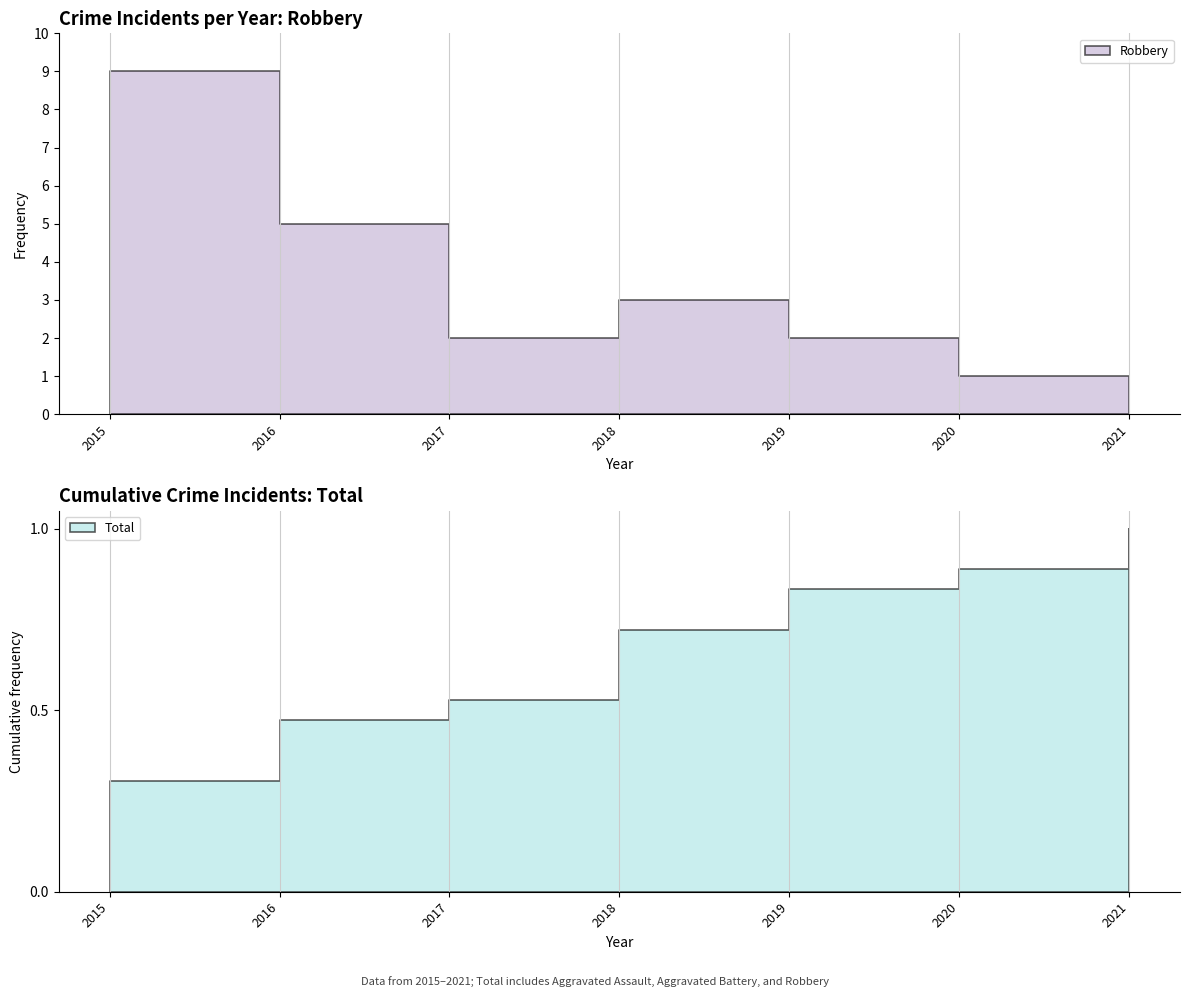

True or false: Robbery and Aggravated Assault cross at least once.

False